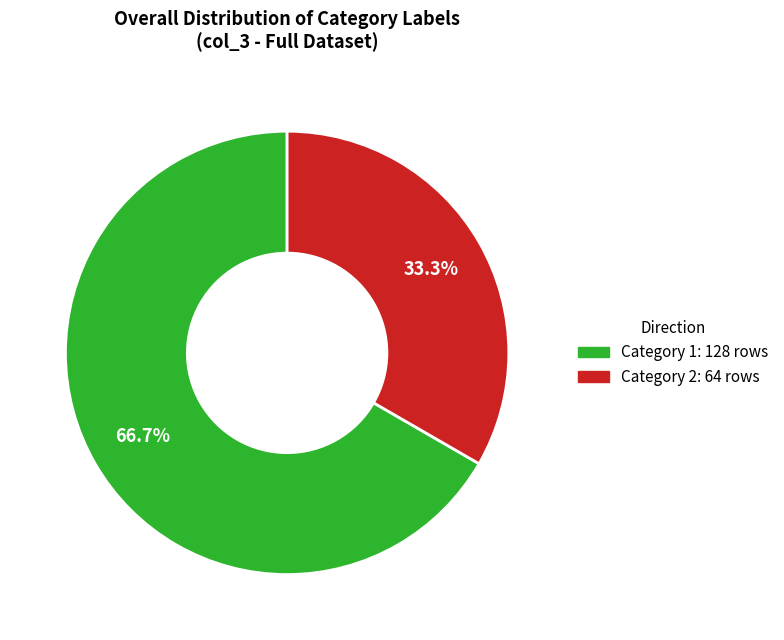

Is there any slice that represents more than half of the pie?

Yes